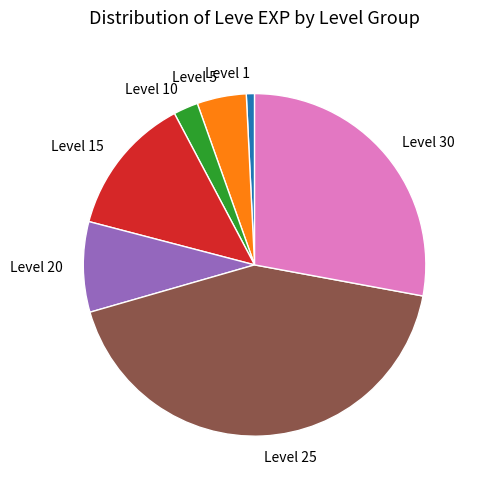

Is there any slice that represents more than half of the pie?

No